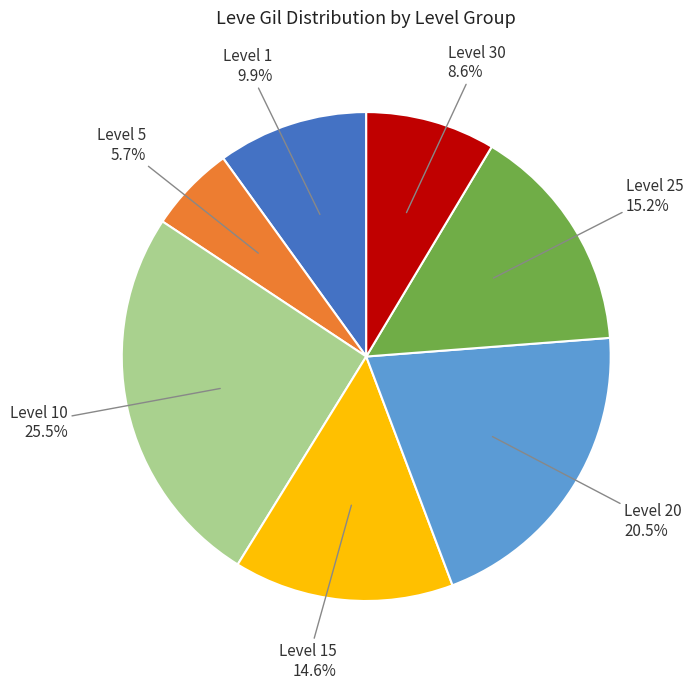

How many slices are in this pie chart?

7